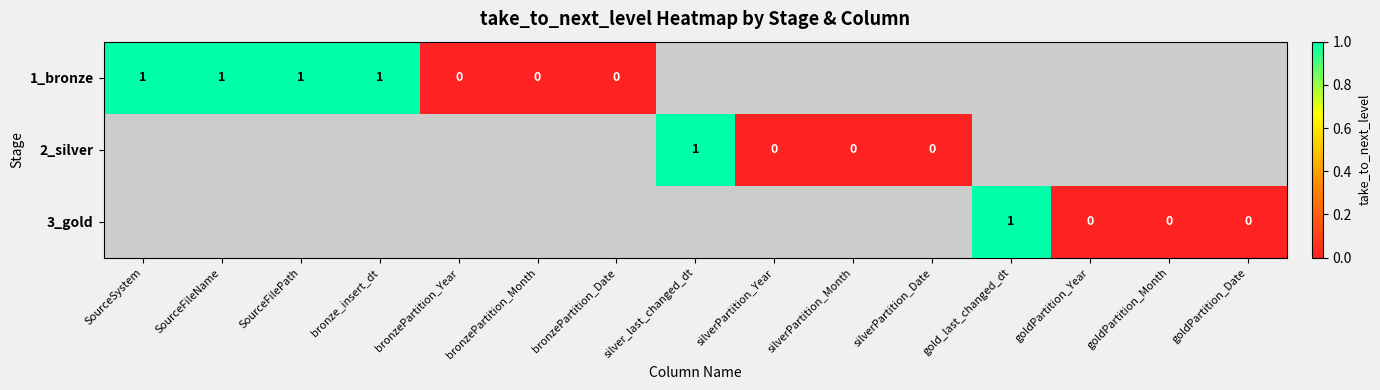

Is it true that 1_bronze equals 1 at SourceSystem?

True